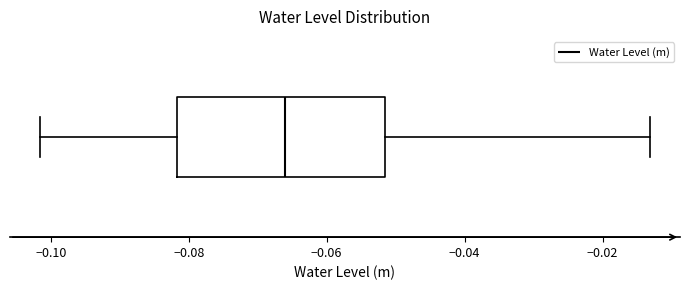

Transcribe this box plot: give where the median line is, the range the box spans, and where the two whiskers end, as read against the x-axis. The values are not printed on the chart, so give them approximately, as read against the axis.

median -0.066, box -0.082 to -0.052, whiskers -0.102 to -0.014